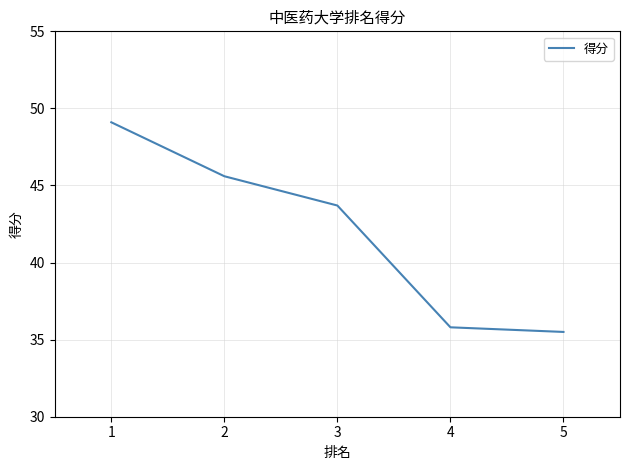

Is it true that the value at 1 is 84.0?

False